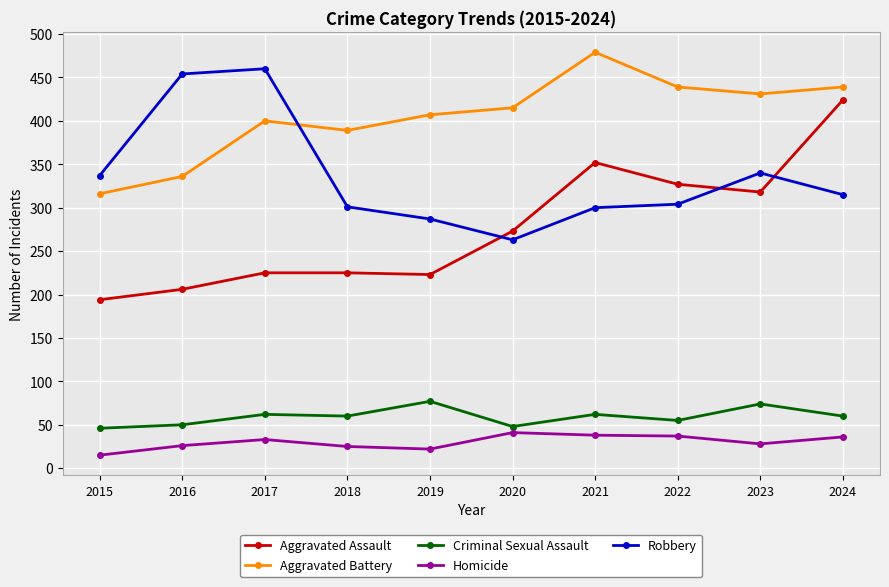

How many intersections are there between Robbery and Aggravated Assault?

3